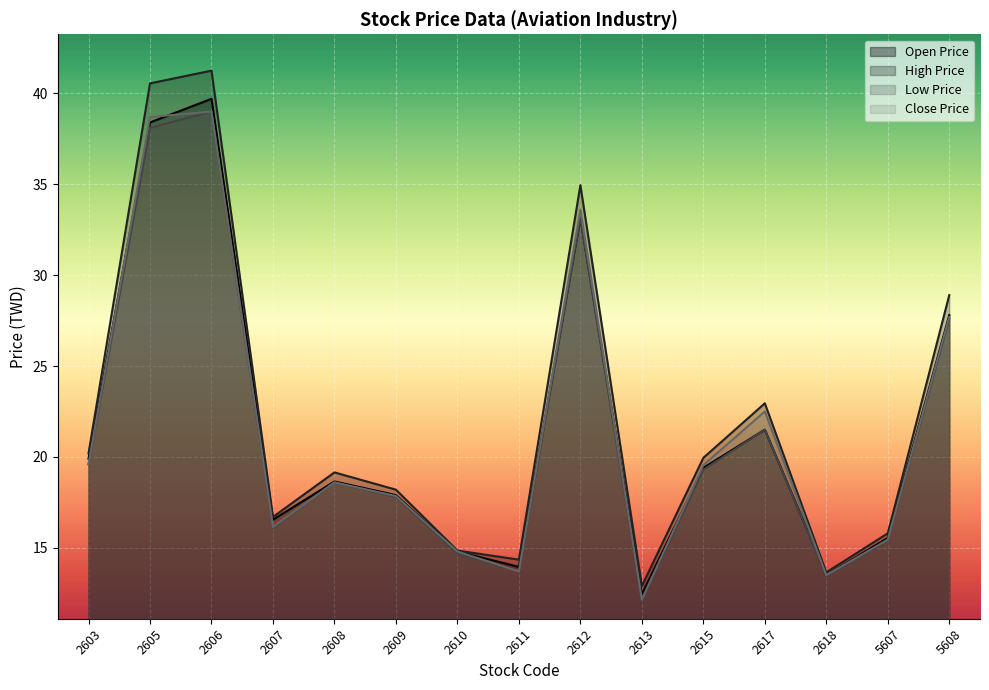

Between 2617 and 2603, which is larger?

2617